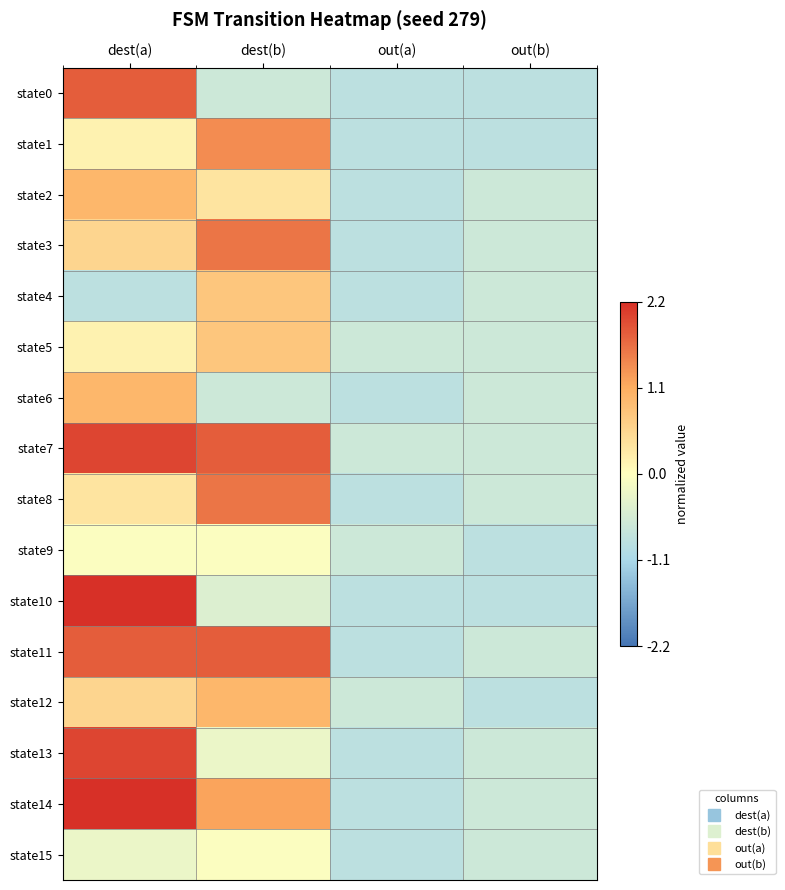

Between dest(b) and out(b), which is larger?

dest(b)